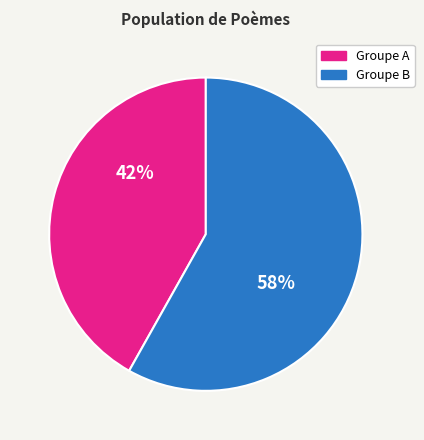

To the nearest percent, what is the difference between the largest and smallest slice percentages?

16%